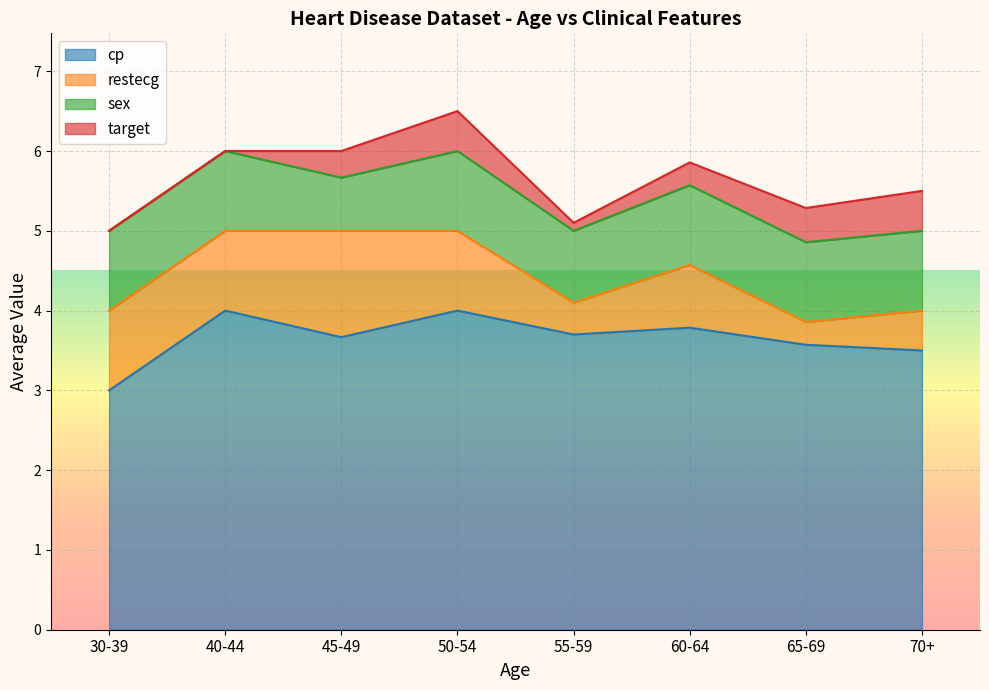

How many lines are shown in the chart?

4